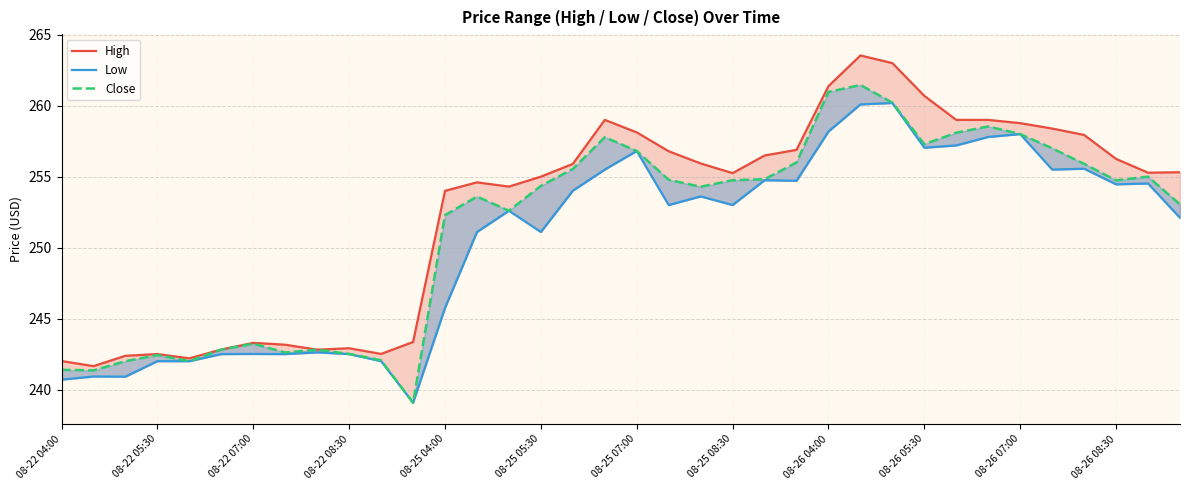

In Low, how many points are lower than both neighbors (excluding endpoints)?

10